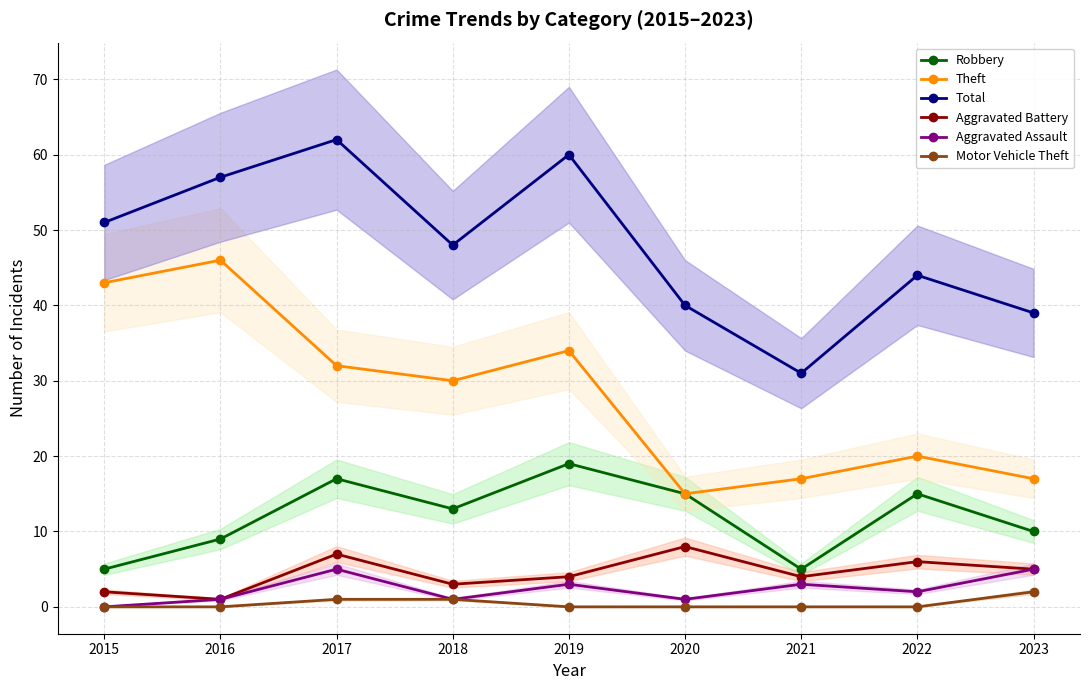

What is the spread (max minus min) of values at 2018?

47